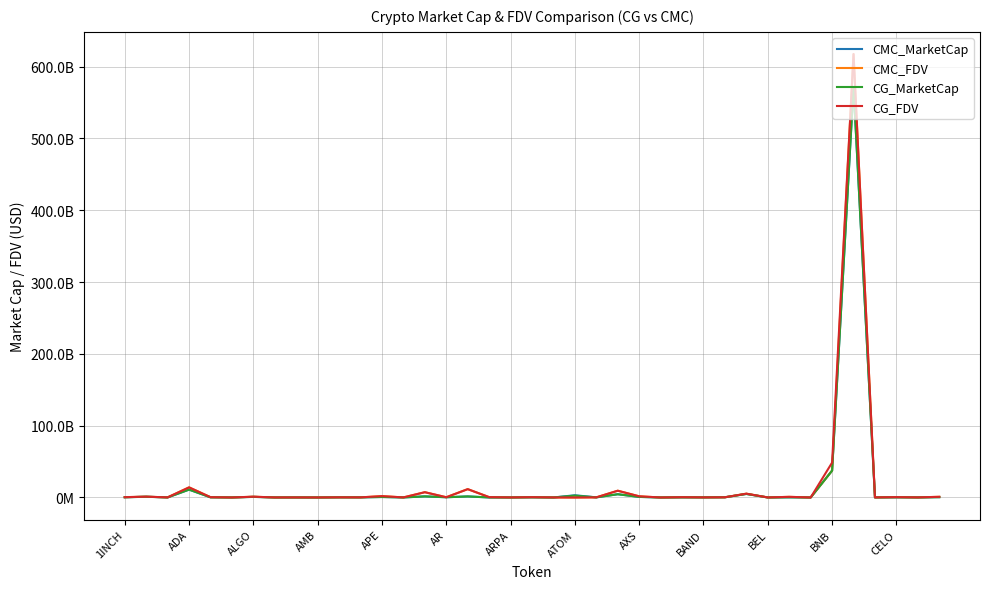

Which series has the largest total across all categories?

CG_FDV